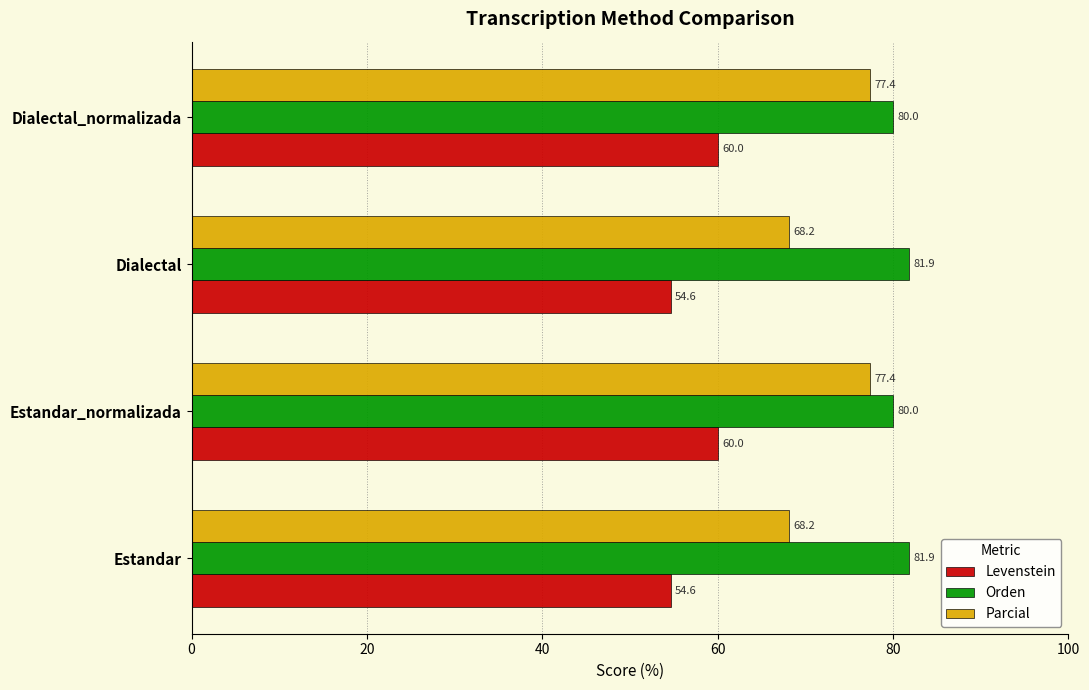

List the series in order of their peak value, highest first.

Orden, Parcial, Levenstein